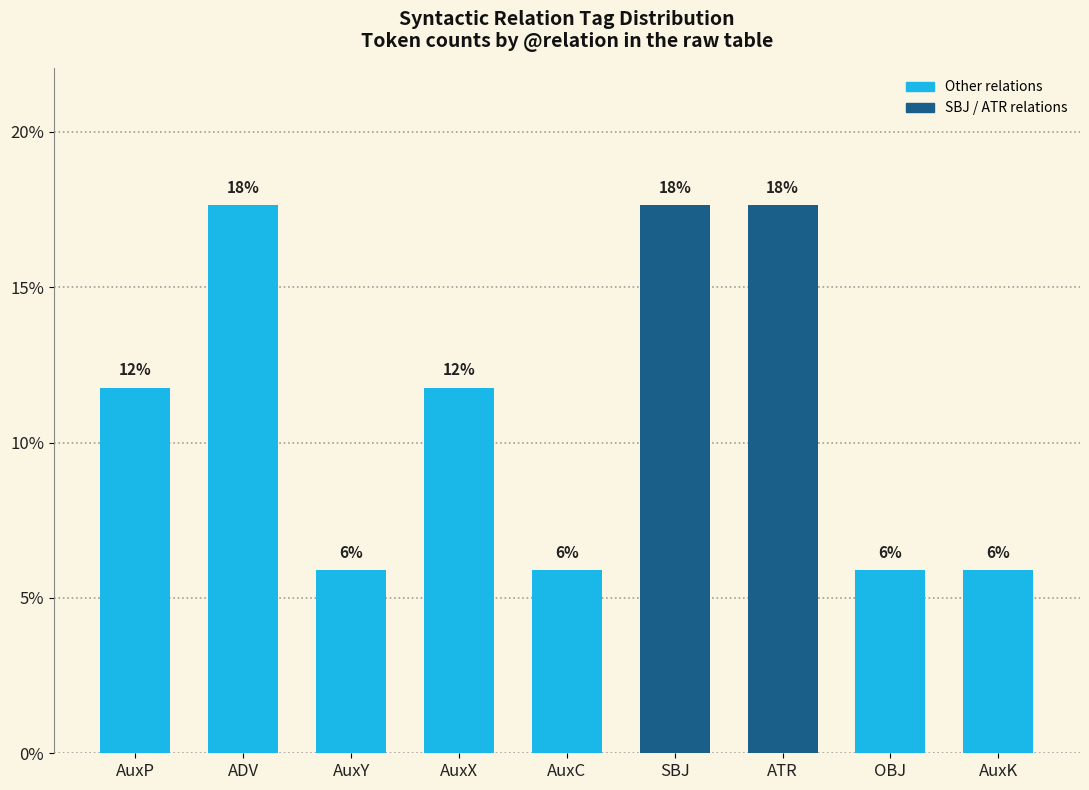

At which label does the data first exceed 11?

AuxP